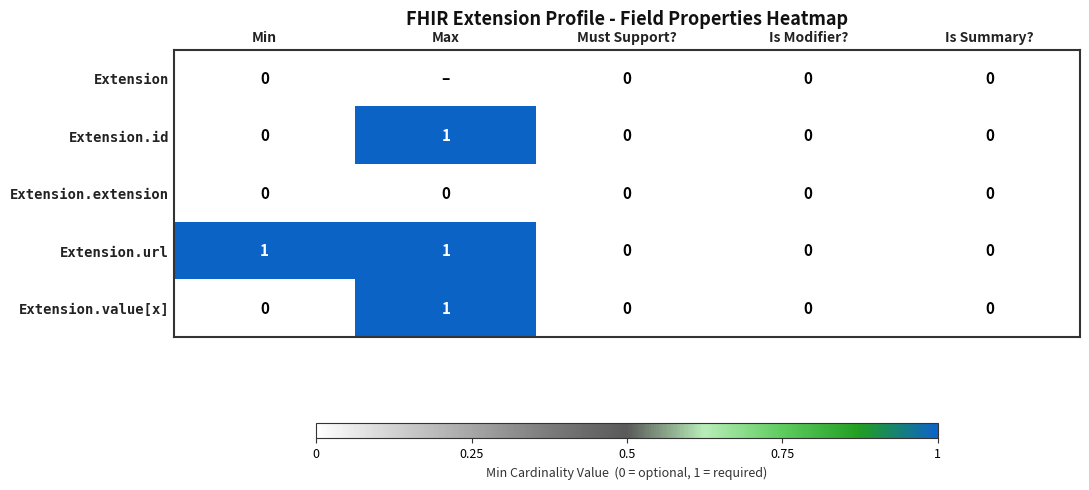

Is it true that Extension.url equals 1 at Max?

True